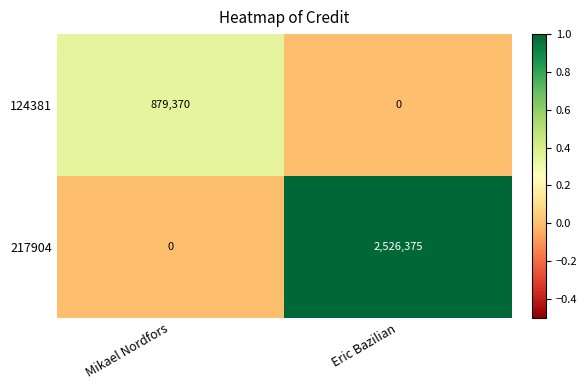

Which category has the lowest value in the 124381 series?

Eric Bazilian